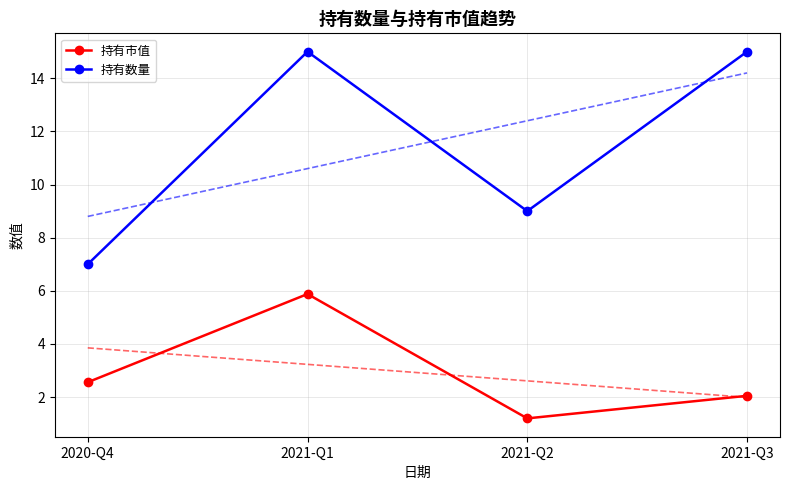

What is the value of the 持有数量 point at the 2nd from the left?

15.0